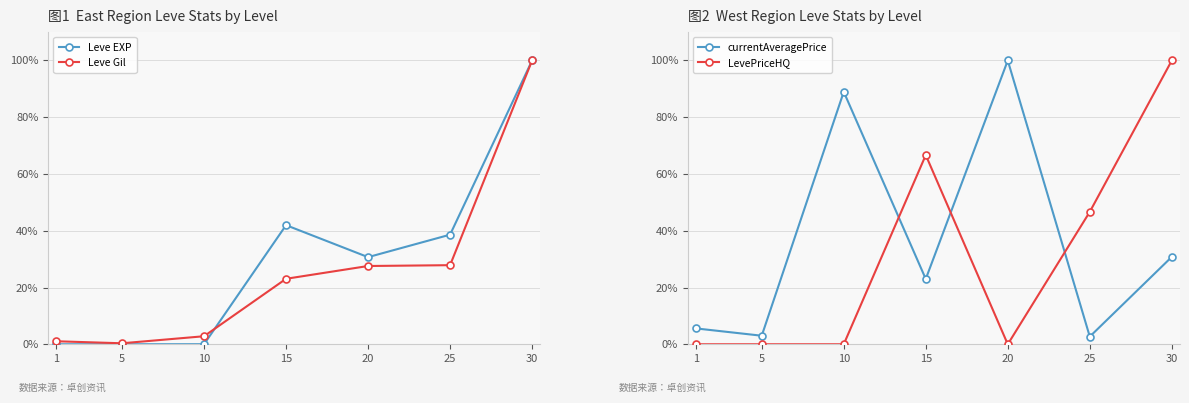

At which category does the chart reach its minimum across all series?

1